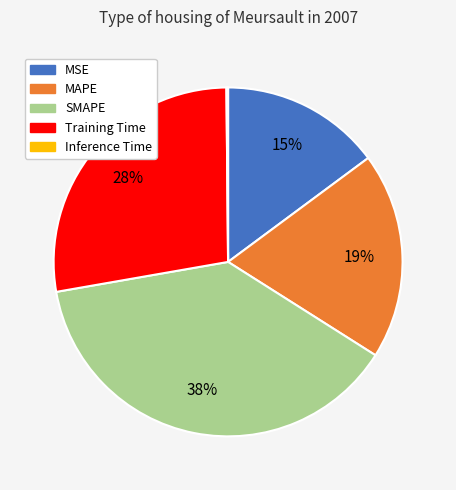

To the nearest percent, what is the difference between the largest and smallest slice percentages?

38%